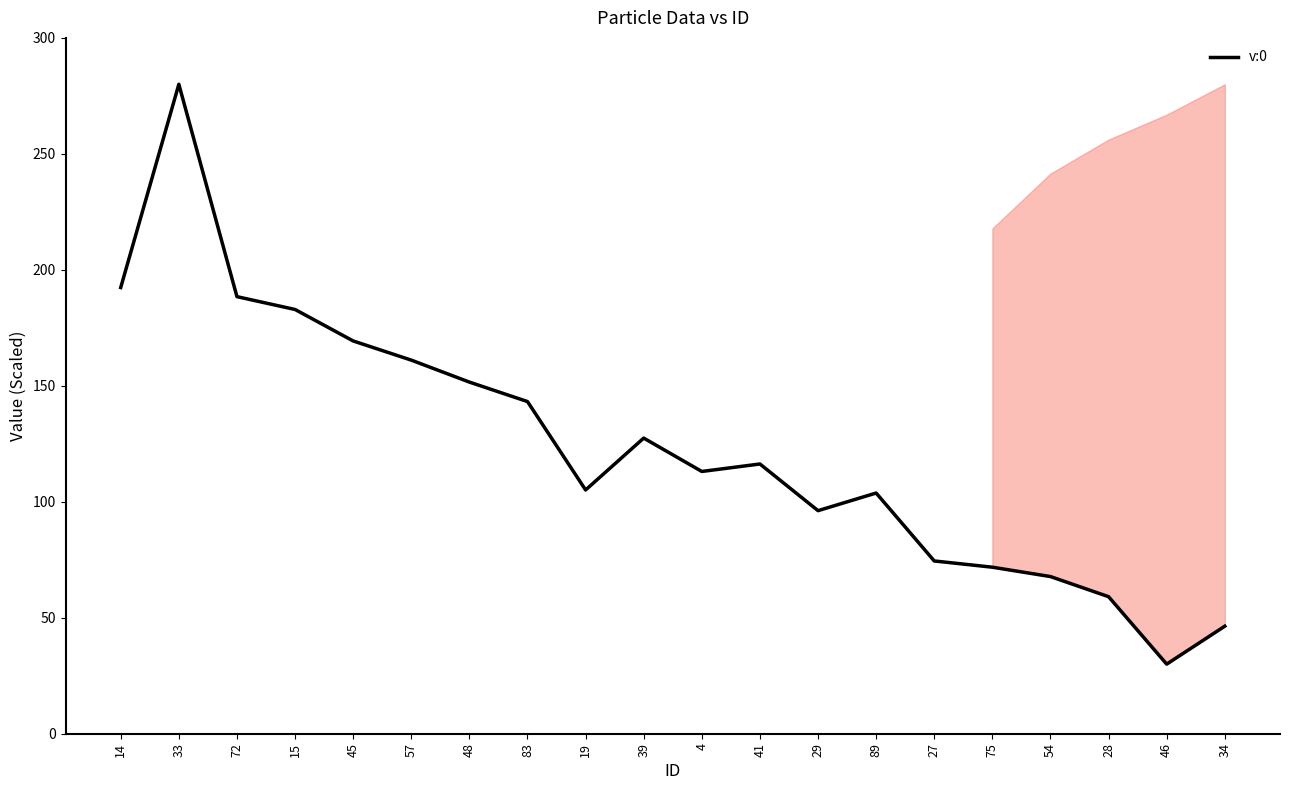

At which category does the data reach its first local valley?

19